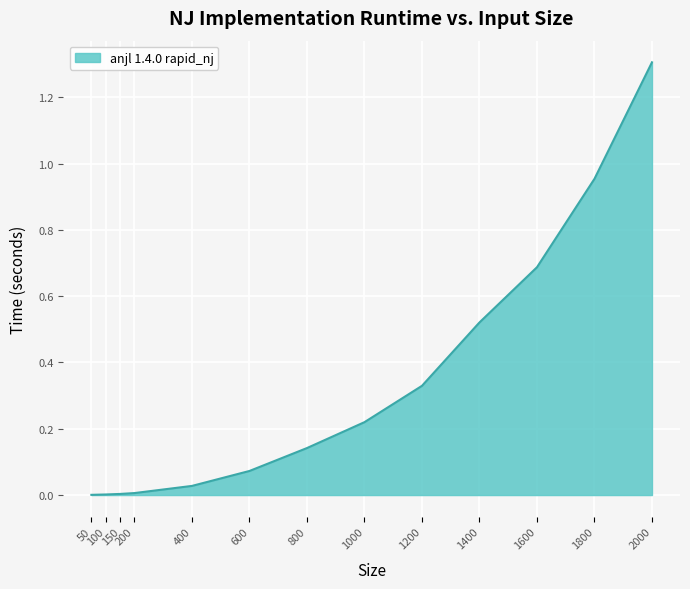

How many lines are shown in the chart?

1